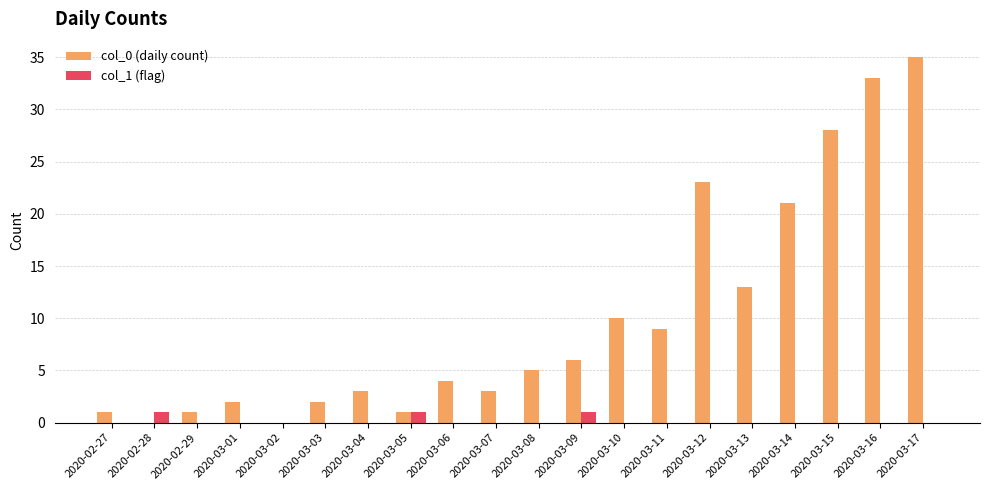

Is the value of col_0 (daily count) at 2020-03-09 greater than the value of col_1 (flag) at 2020-03-05?

Yes